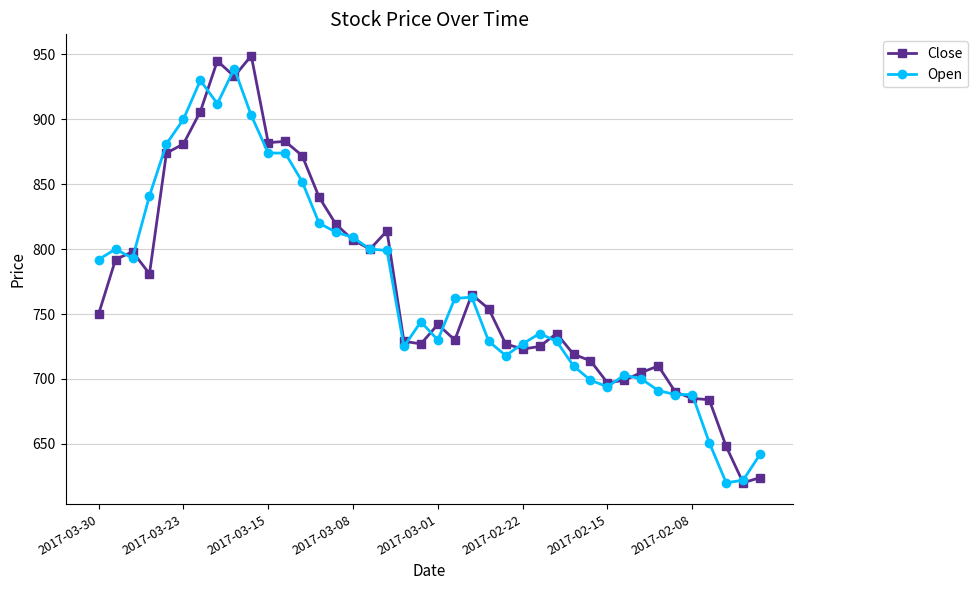

What is the difference between the second highest and minimum values in the Open series?

310